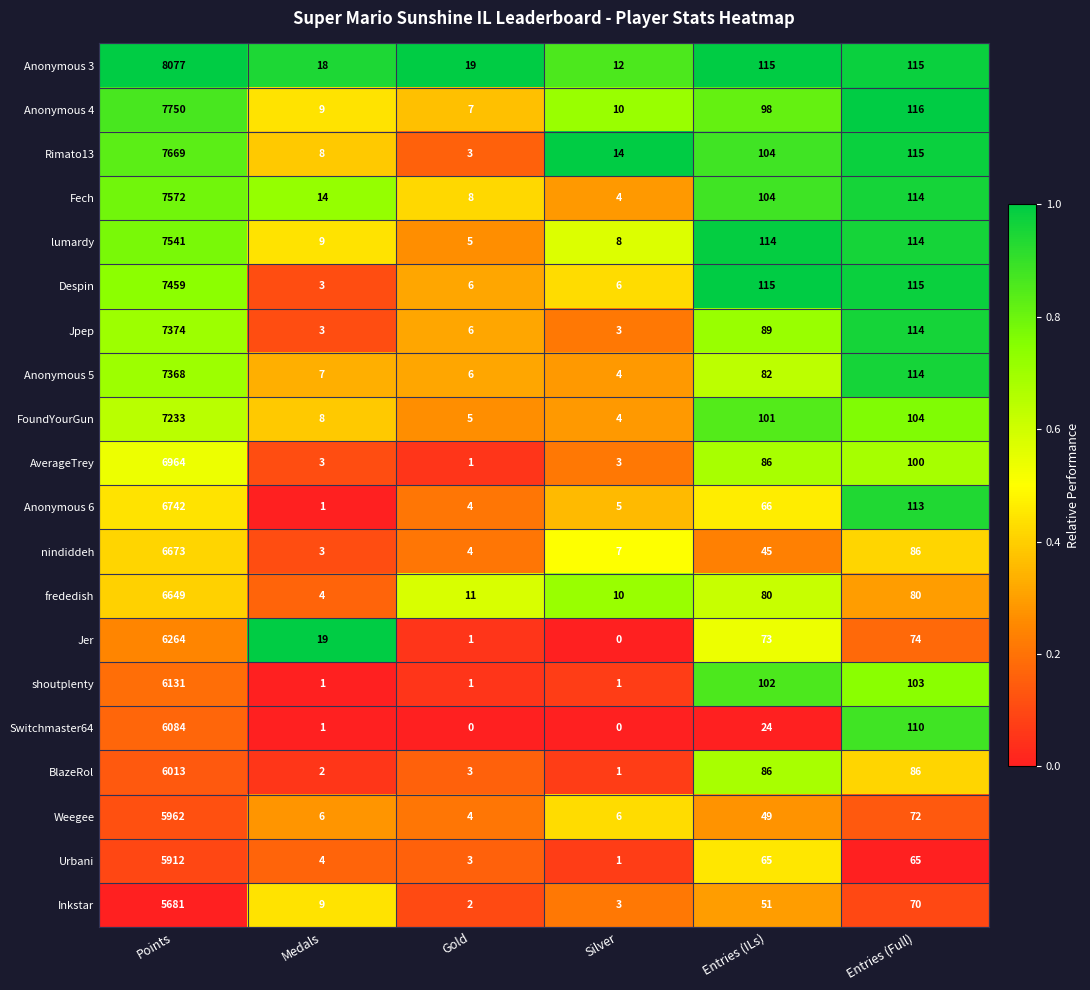

What is the difference between the maximum and minimum values in the Anonymous 5 series?

7364